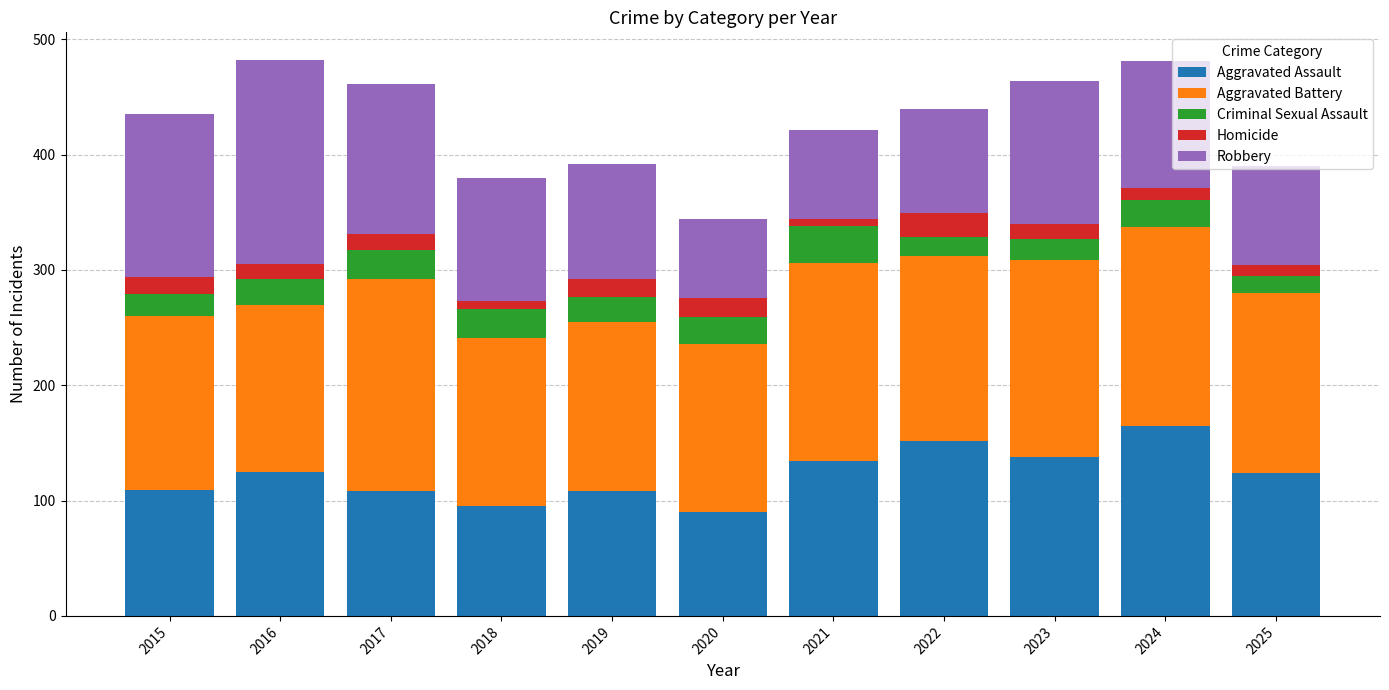

What is the sum of all Aggravated Assault values?

1348